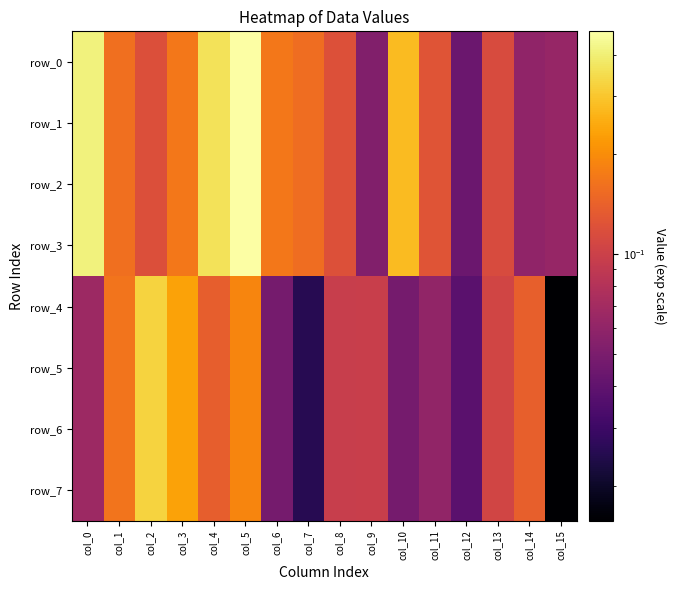

Reading right to left, what are all the values shown in this chart?

row_0: col_15=0.1	col_14=0.1	col_13=0.1	col_12=0.0	col_11=0.1	col_10=0.3	col_9=0.1	col_8=0.1	col_7=0.2	col_6=0.2	col_5=0.5	col_4=0.4	col_3=0.2	col_2=0.1	col_1=0.2	col_0=0.4
row_1: col_15=0.1	col_14=0.1	col_13=0.1	col_12=0.0	col_11=0.1	col_10=0.3	col_9=0.1	col_8=0.1	col_7=0.2	col_6=0.2	col_5=0.5	col_4=0.4	col_3=0.2	col_2=0.1	col_1=0.2	col_0=0.4
row_2: col_15=0.1	col_14=0.1	col_13=0.1	col_12=0.0	col_11=0.1	col_10=0.3	col_9=0.1	col_8=0.1	col_7=0.2	col_6=0.2	col_5=0.5	col_4=0.4	col_3=0.2	col_2=0.1	col_1=0.2	col_0=0.4
row_3: col_15=0.1	col_14=0.1	col_13=0.1	col_12=0.0	col_11=0.1	col_10=0.3	col_9=0.1	col_8=0.1	col_7=0.2	col_6=0.2	col_5=0.5	col_4=0.4	col_3=0.2	col_2=0.1	col_1=0.2	col_0=0.4
row_4: col_15=0.0	col_14=0.1	col_13=0.1	col_12=0.0	col_11=0.1	col_10=0.0	col_9=0.1	col_8=0.1	col_7=0.0	col_6=0.0	col_5=0.2	col_4=0.1	col_3=0.2	col_2=0.3	col_1=0.2	col_0=0.1
row_5: col_15=0.0	col_14=0.1	col_13=0.1	col_12=0.0	col_11=0.1	col_10=0.0	col_9=0.1	col_8=0.1	col_7=0.0	col_6=0.0	col_5=0.2	col_4=0.1	col_3=0.2	col_2=0.3	col_1=0.2	col_0=0.1
row_6: col_15=0.0	col_14=0.1	col_13=0.1	col_12=0.0	col_11=0.1	col_10=0.0	col_9=0.1	col_8=0.1	col_7=0.0	col_6=0.0	col_5=0.2	col_4=0.1	col_3=0.2	col_2=0.3	col_1=0.2	col_0=0.1
row_7: col_15=0.0	col_14=0.1	col_13=0.1	col_12=0.0	col_11=0.1	col_10=0.0	col_9=0.1	col_8=0.1	col_7=0.0	col_6=0.0	col_5=0.2	col_4=0.1	col_3=0.2	col_2=0.3	col_1=0.2	col_0=0.1